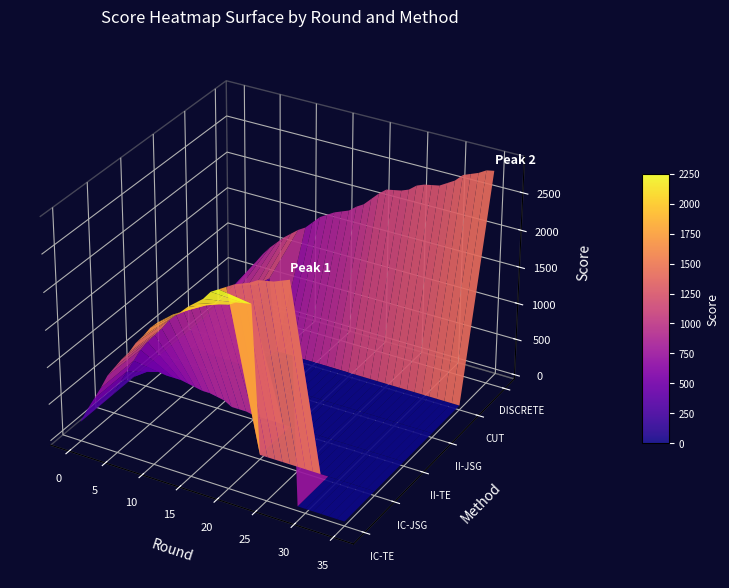

How many values in IC-JSG are above zero?

20